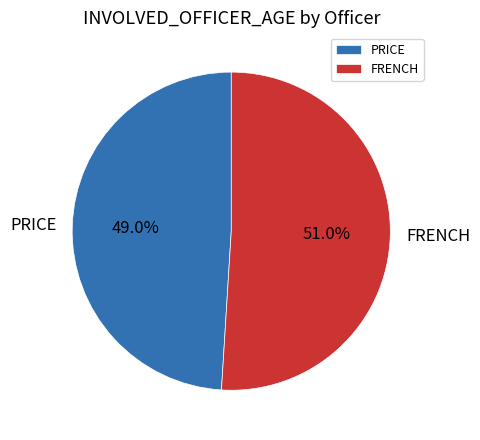

The FRENCH slice represents 41% of the pie. True or false?

False